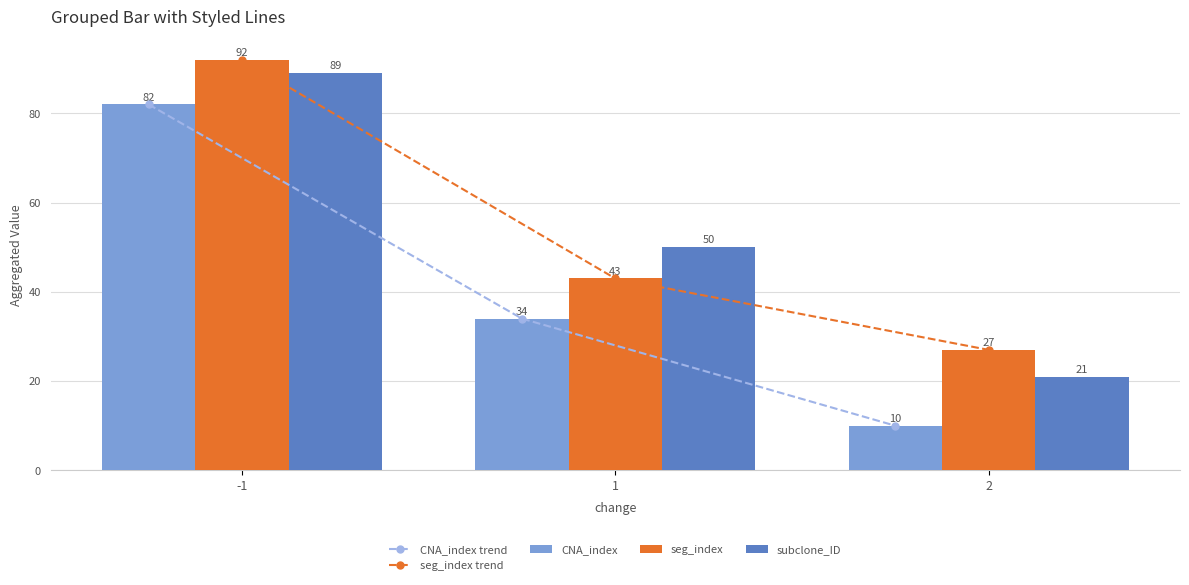

What is the average value of the CNA_index trend series?

42